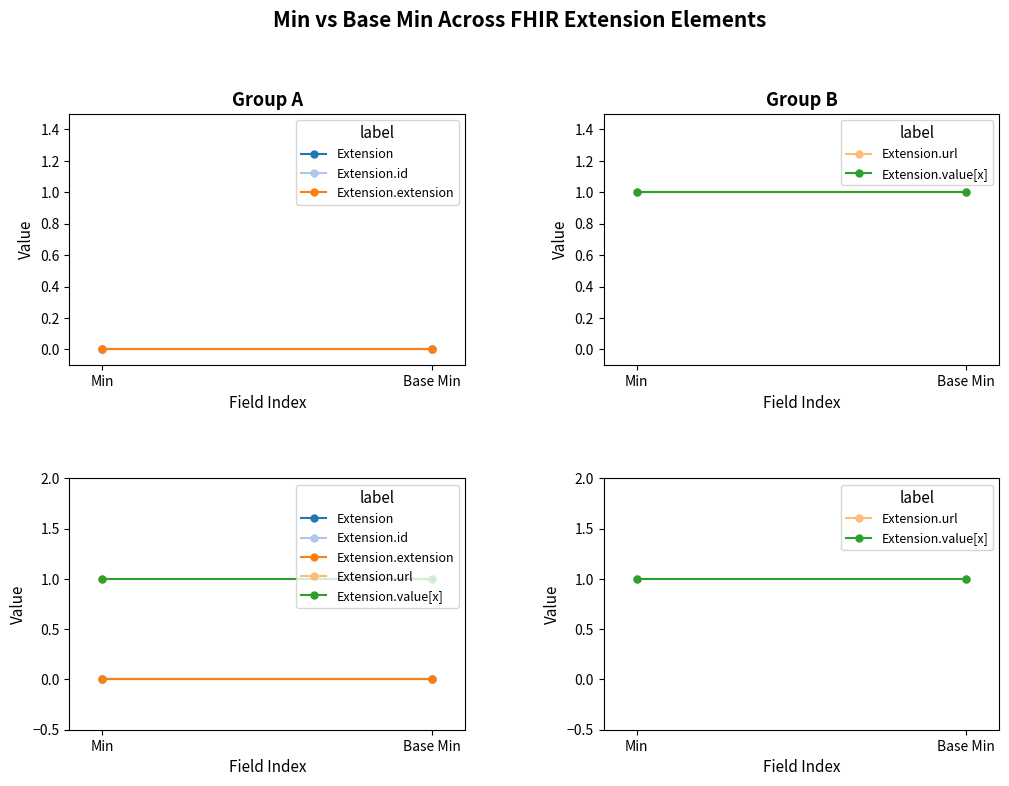

Between Base Min and Min, which is larger?

Base Min